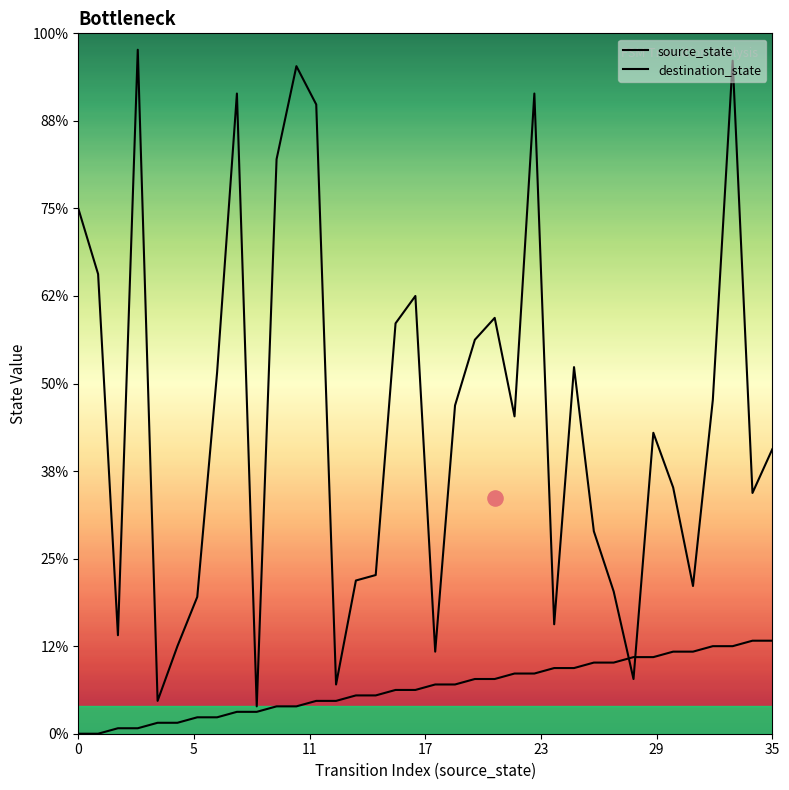

Which series contains the lowest Y value?

source_state